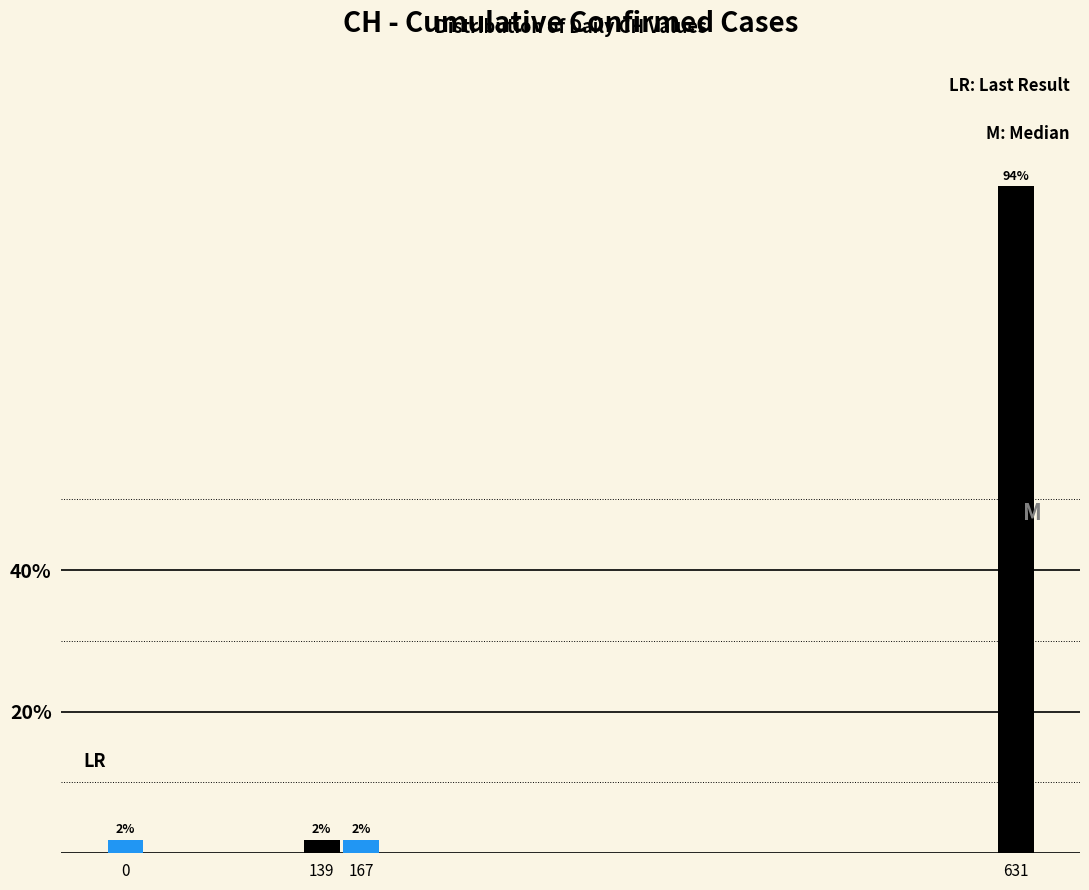

Does the chart contain any negative values?

No